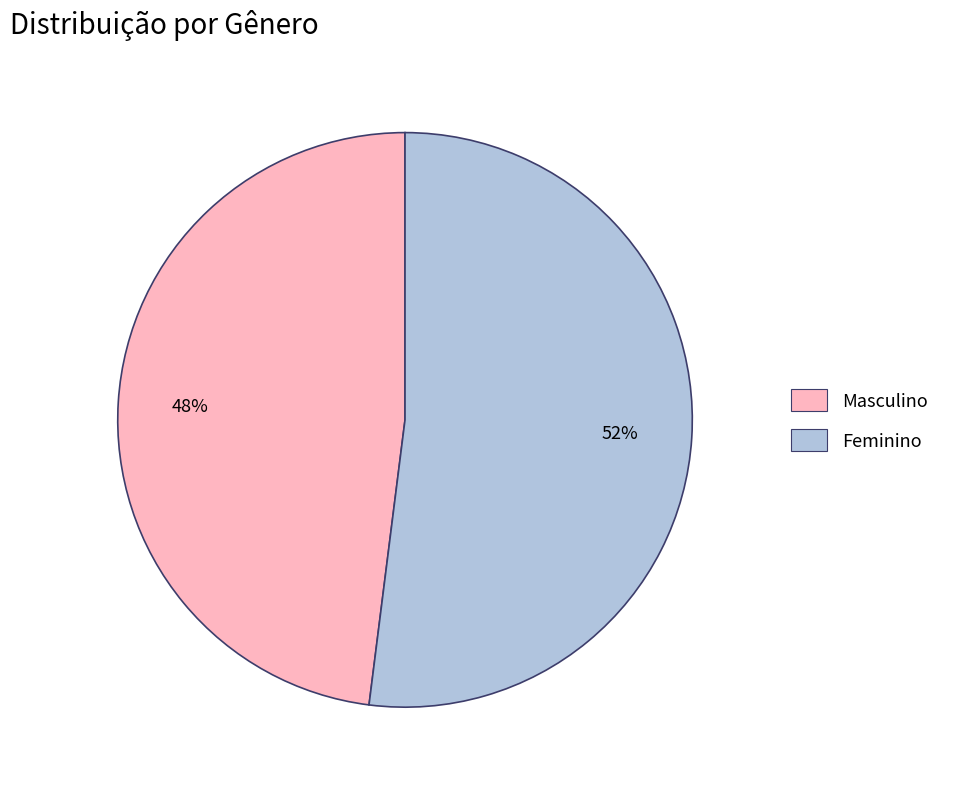

True or false: Feminino accounts for 52% of the total.

True